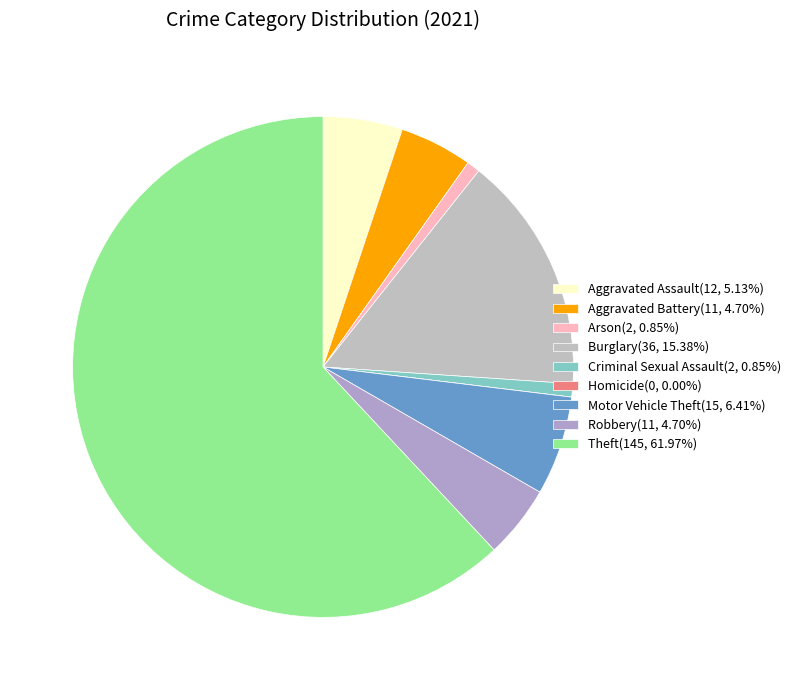

To the nearest percent, what is the combined percentage of Aggravated Assault and Homicide?

5%